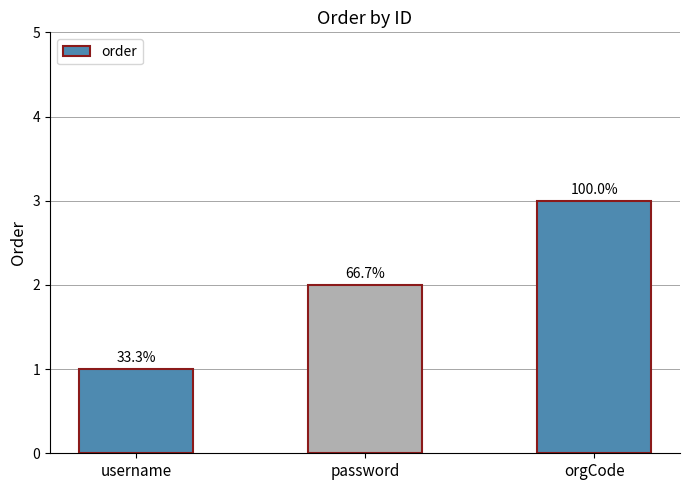

What is the label of the 3rd bar from the left?

orgCode